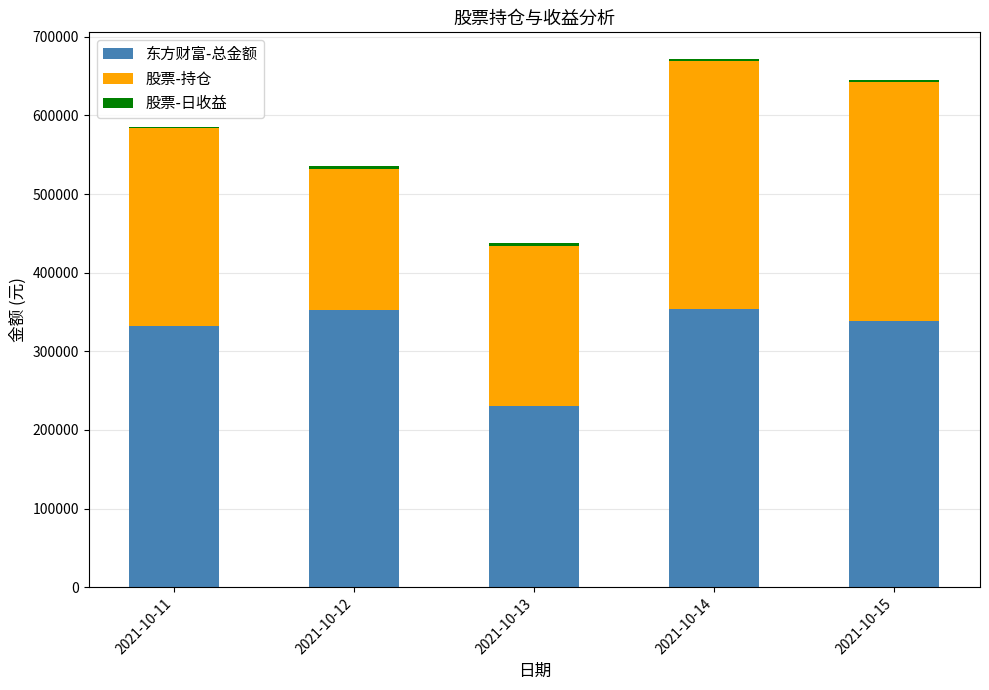

Does the chart contain stacked bars?

Yes